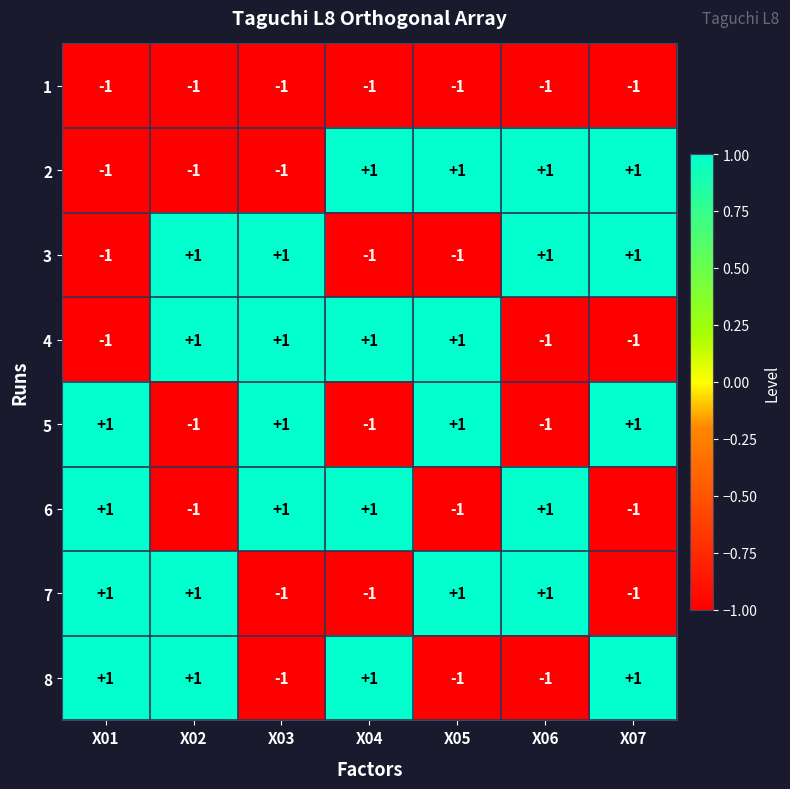

How many data points does each series have?

7